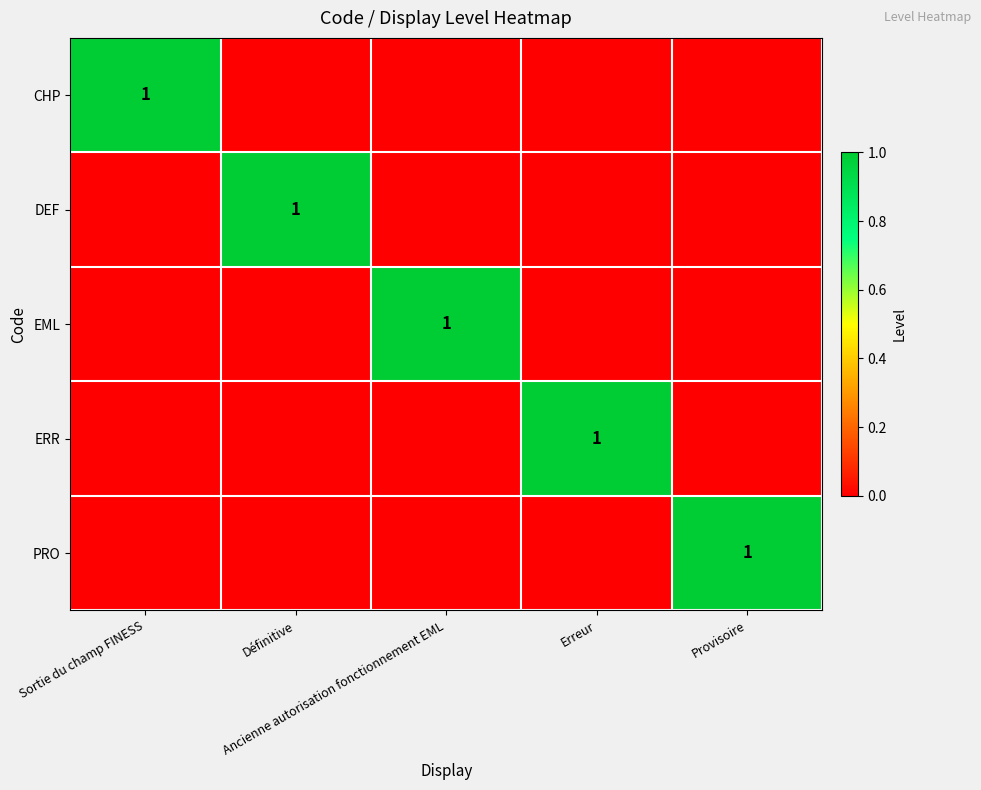

What is the maximum value shown in the chart?

1